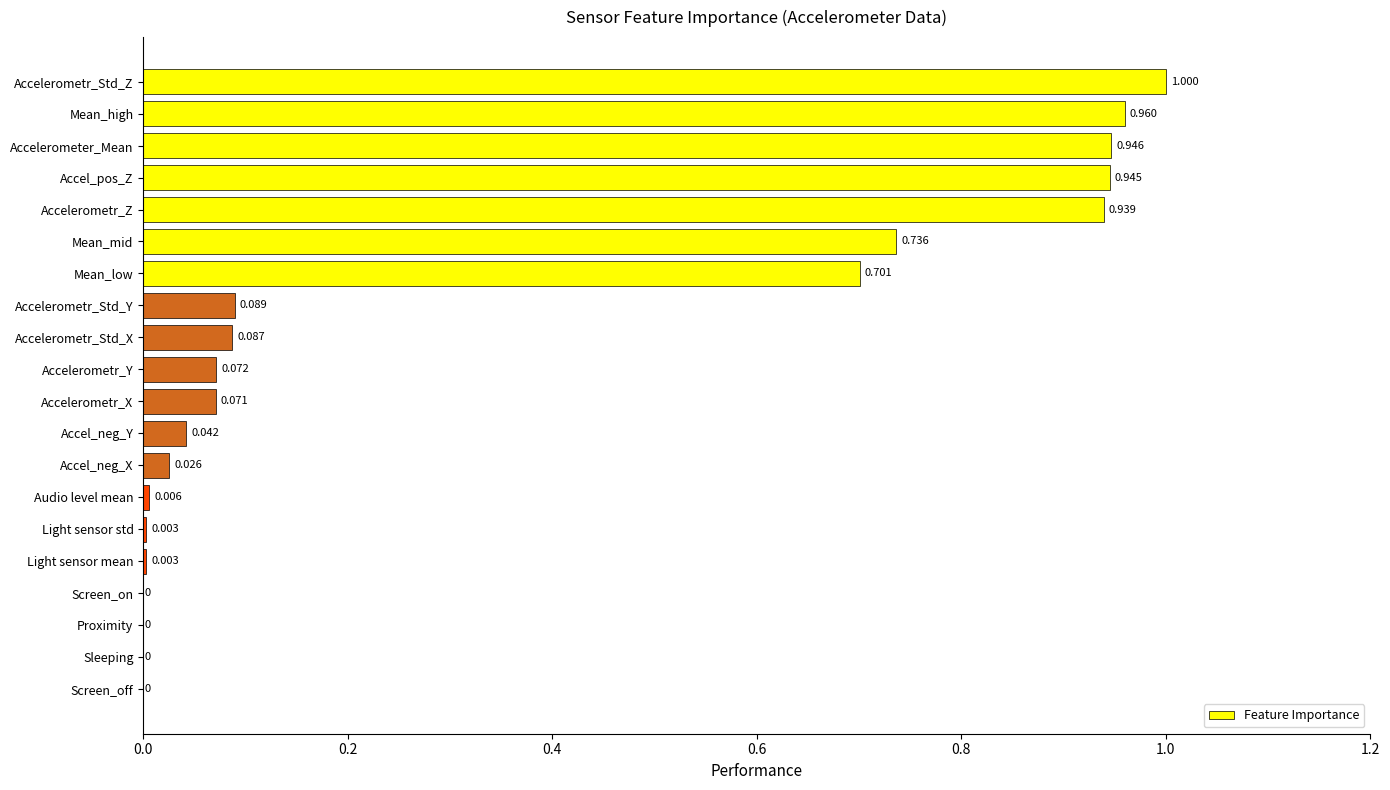

What is the sum of all values?

6.6